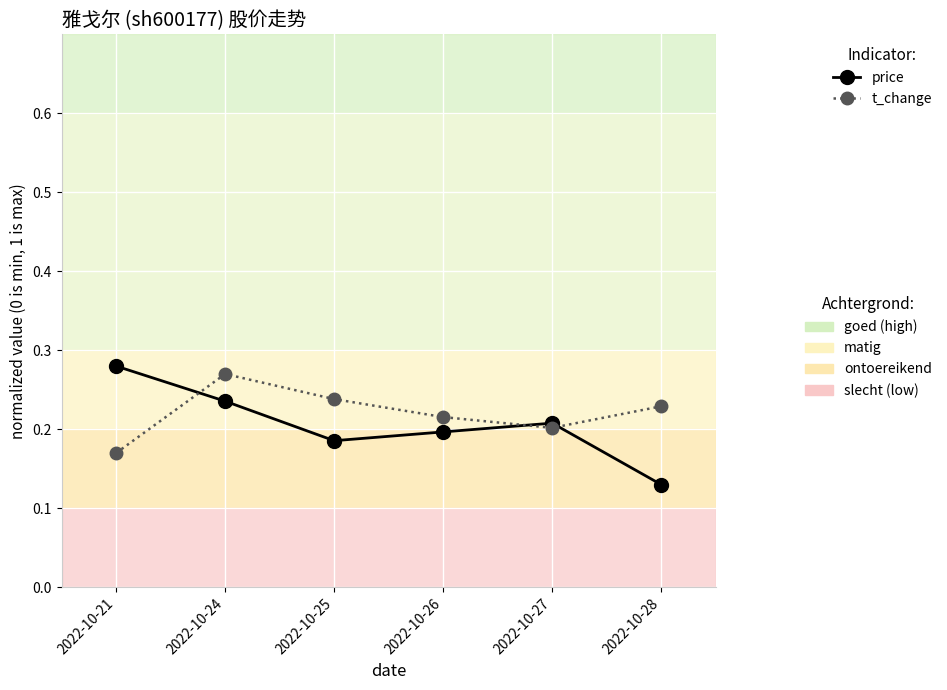

Count the number of data series in this chart.

2